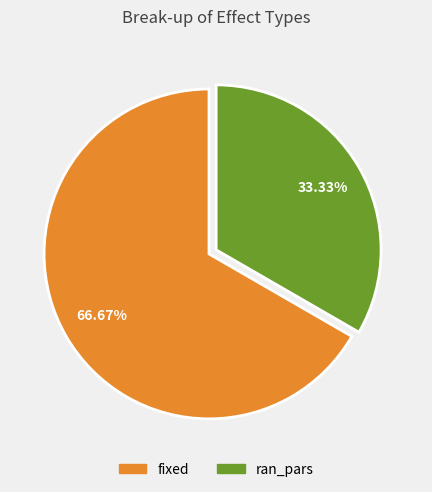

To the nearest percent, what is the average slice percentage?

50%